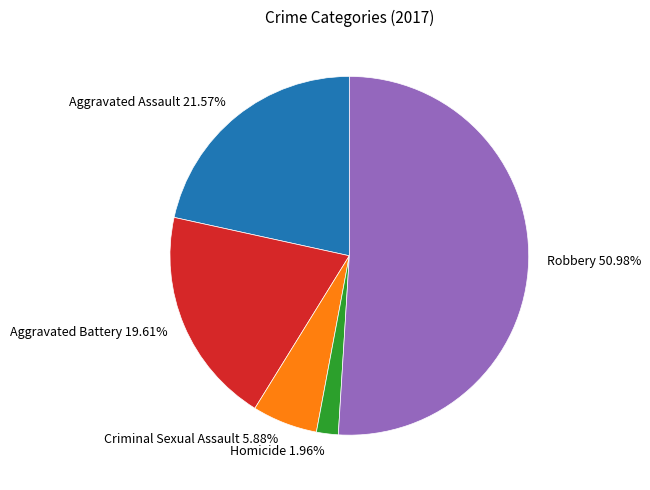

Does Robbery represent more than half of the total?

Yes